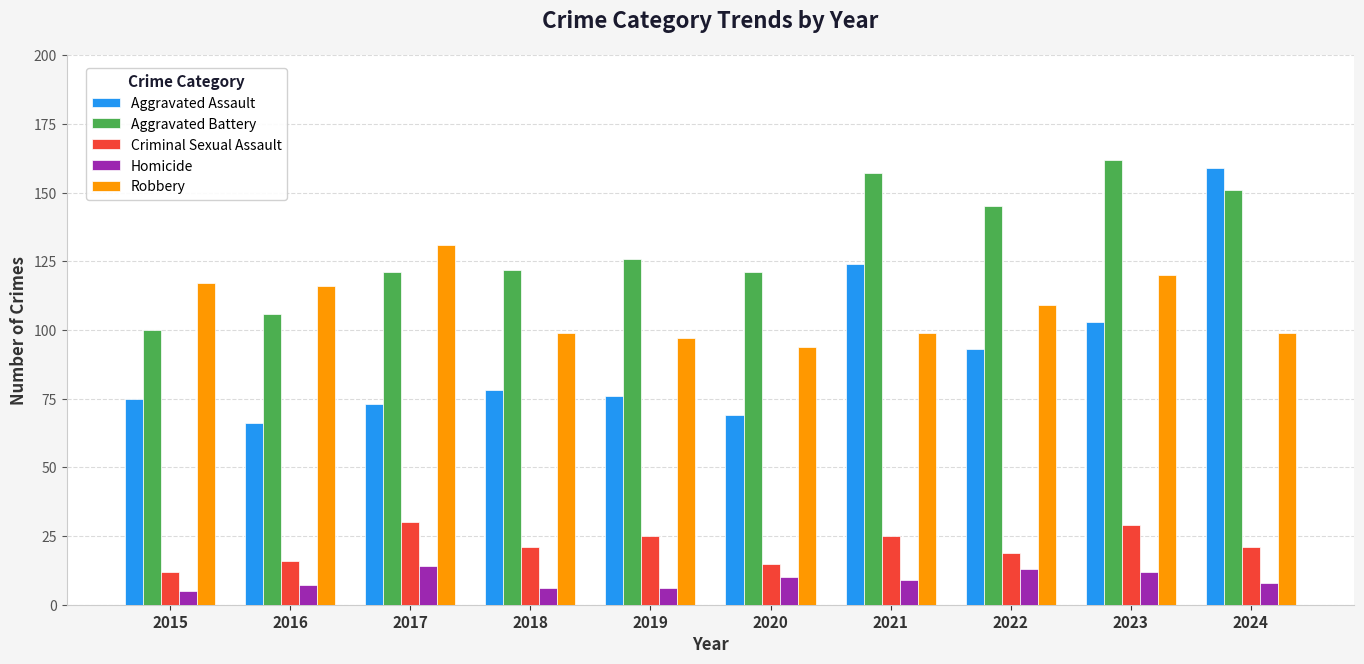

The Robbery series shows 70 at 2022. True or false?

False